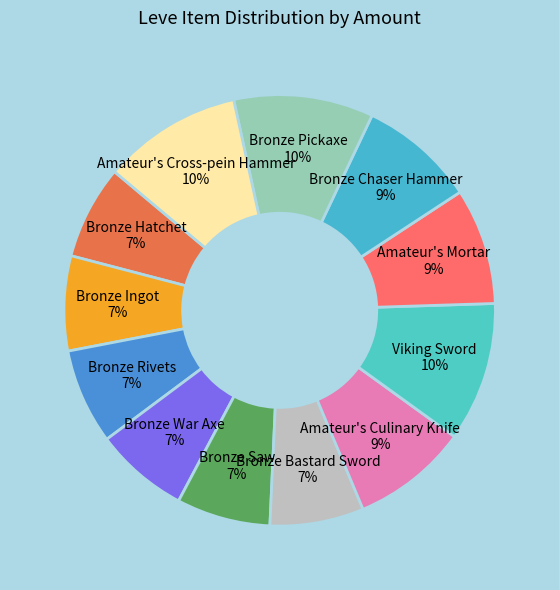

The Amateur's Culinary Knife slice represents 9% of the pie. True or false?

True